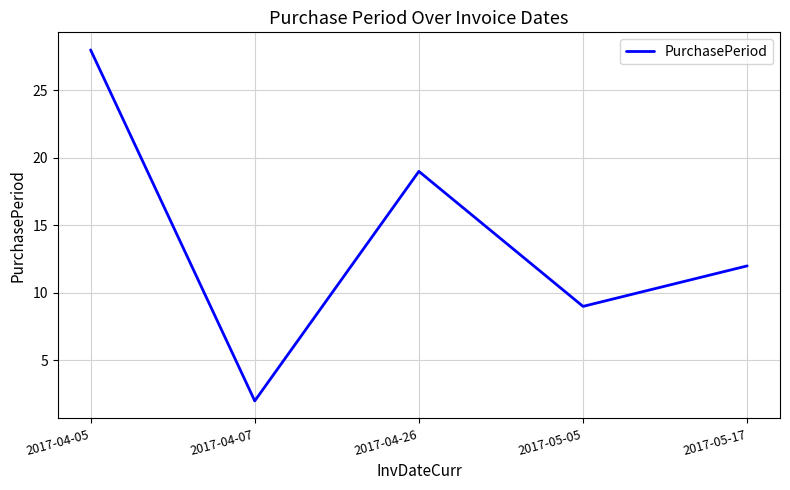

What position from the right is 2017-05-05?

2